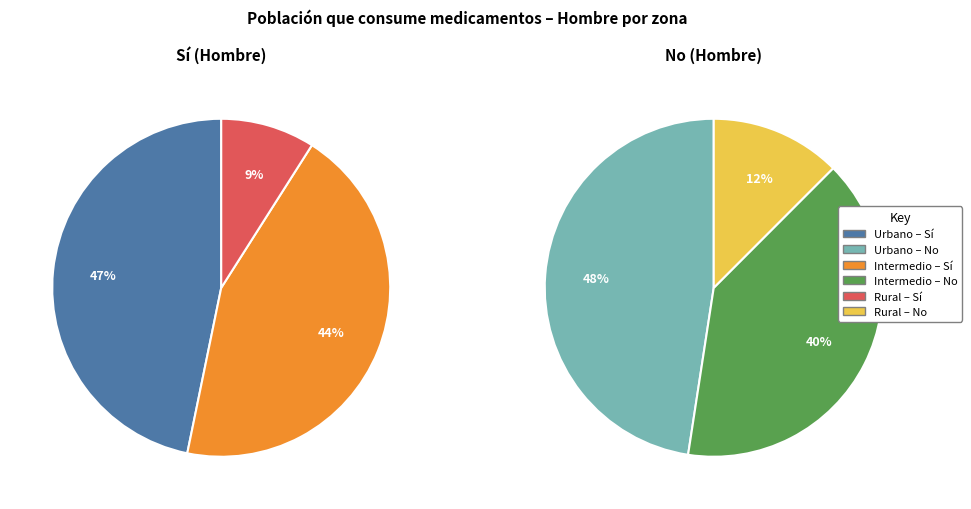

To the nearest percent, what percentage of the pie is Urbano?

47%